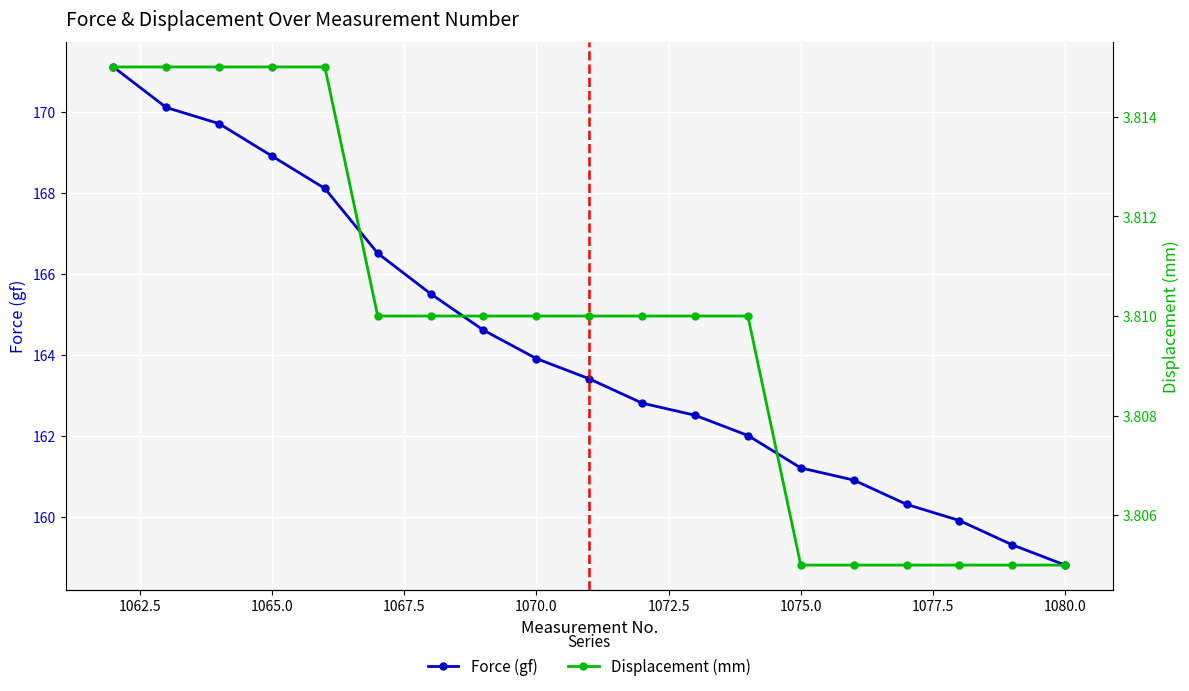

At which label does Force (gf) reach its minimum?

1080.0